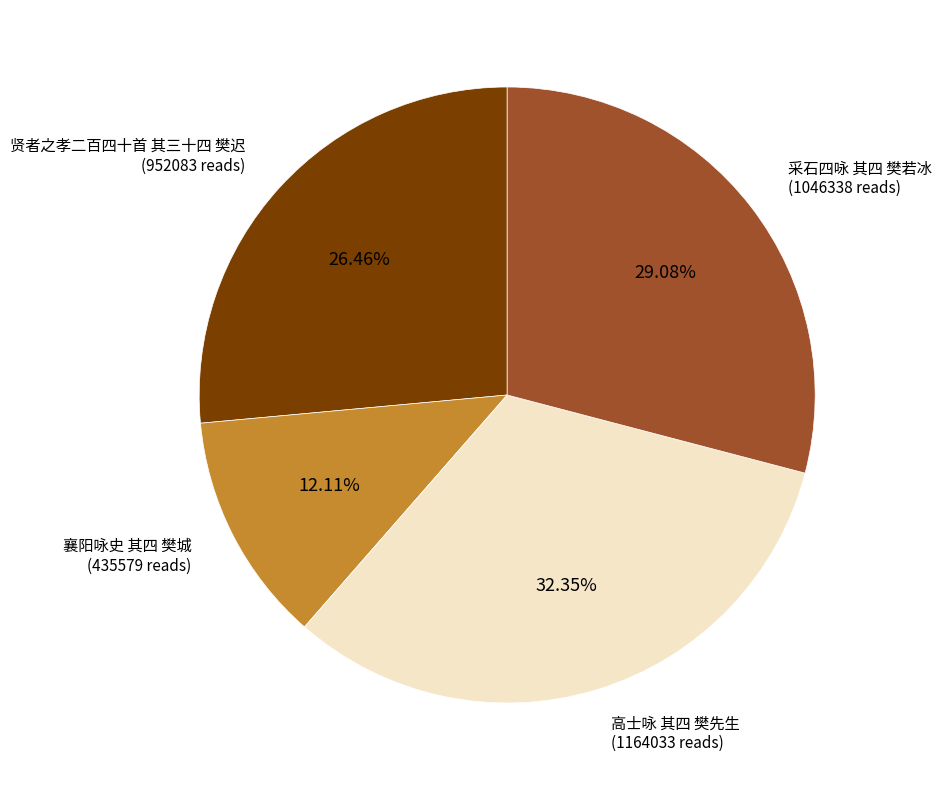

Is there a majority slice in this chart?

No